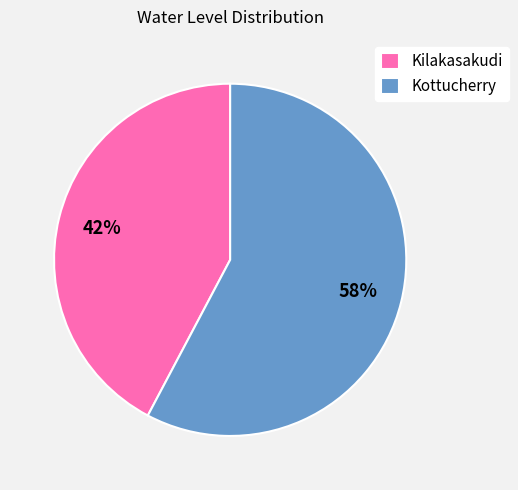

What is the smallest slice in the pie chart?

Kilakasakudi